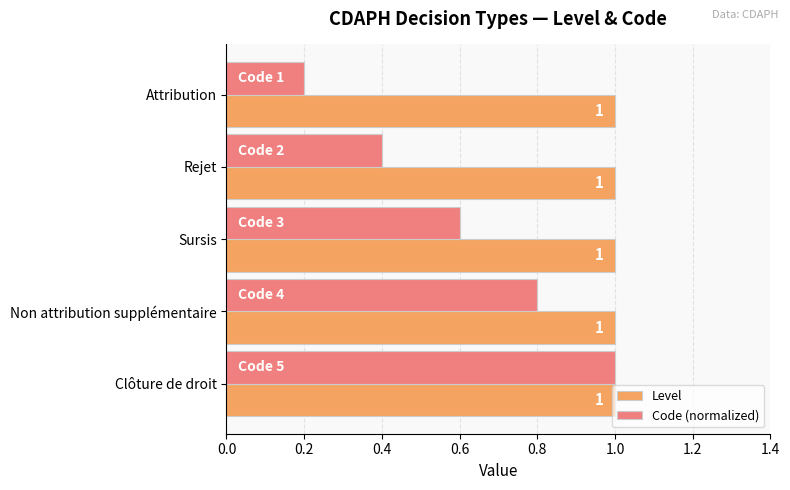

Is the value of Code (normalized) at Attribution greater than the value of Level at Rejet?

No